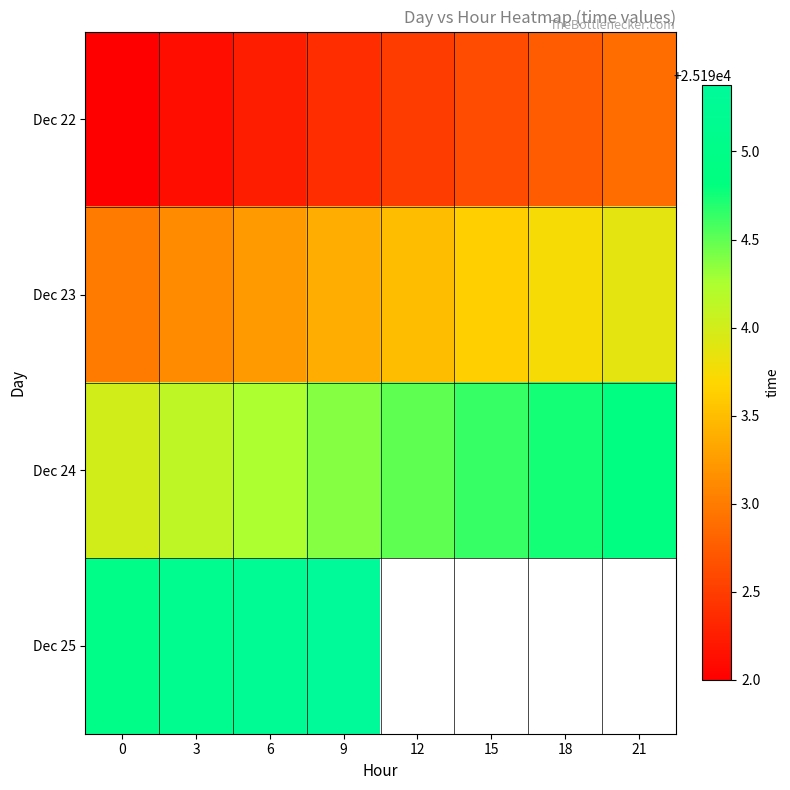

The Dec 24 series shows 25194.6 at 15. True or false?

True